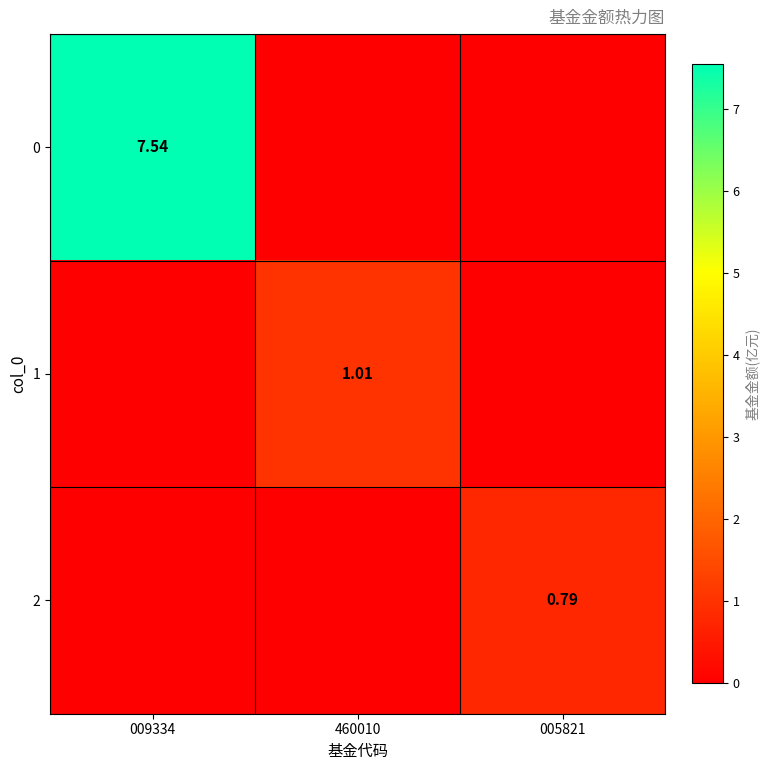

What is the difference between the highest and lowest values at 005821?

0.8